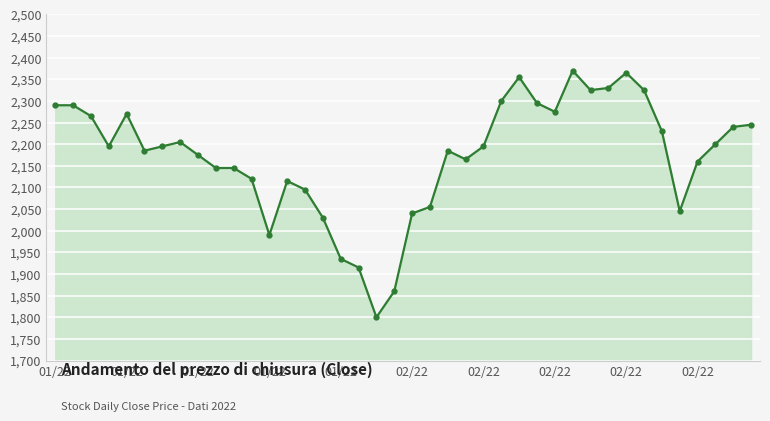

What is the average value?

2173